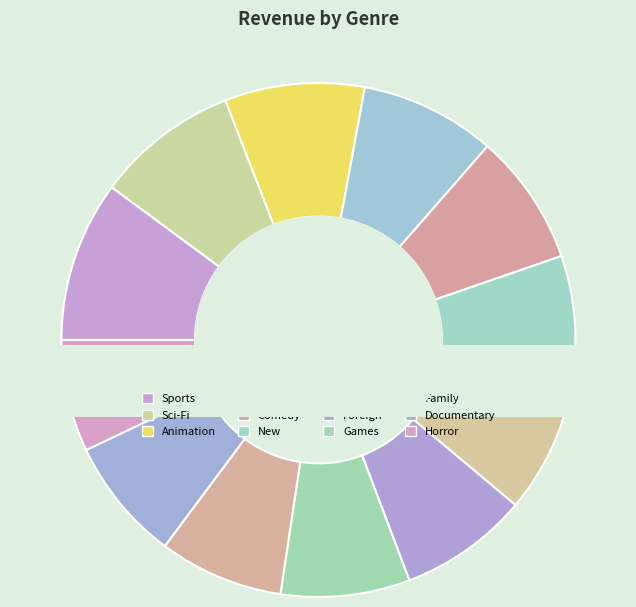

True or false: Family accounts for 13% of the total.

False